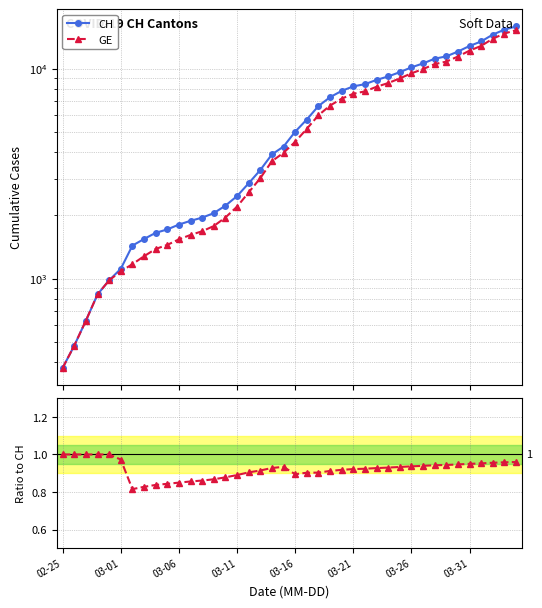

How many lines are shown in the chart?

3